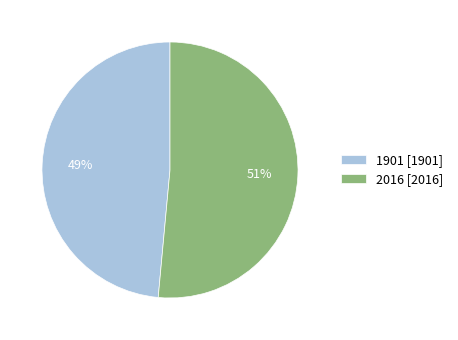

Is it true that 2016 is 51% of the pie?

True